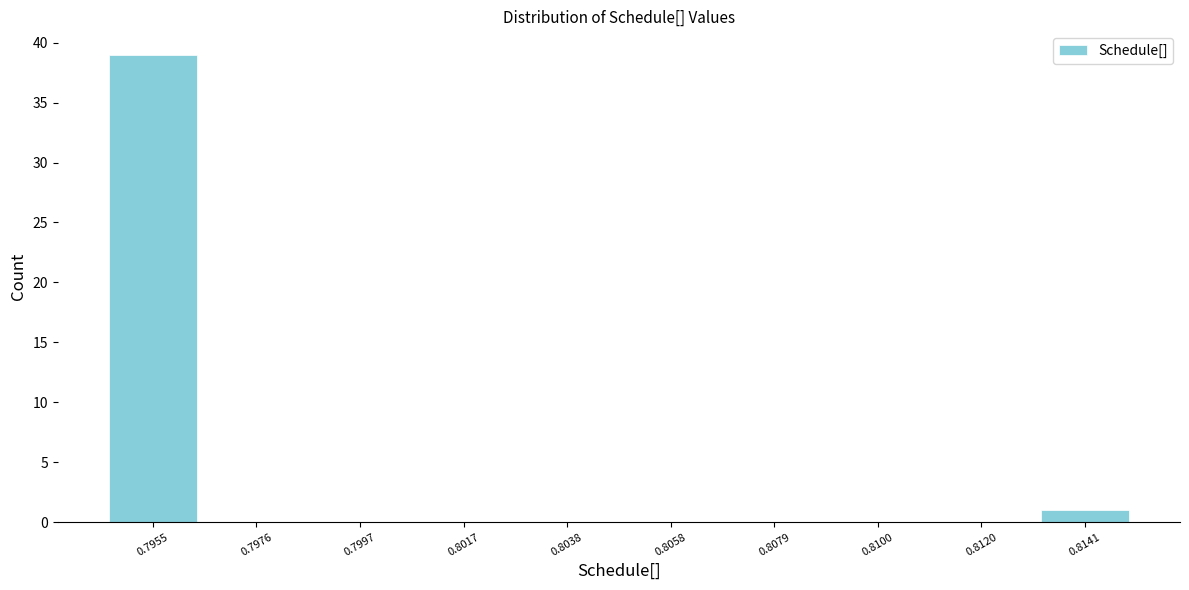

Reading left to right, extract all data points from this chart.

0.7955=39	0.7976=0	0.7997=0	0.8017=0	0.8038=0	0.8058=0	0.8079=0	0.8100=0	0.8120=0	0.8141=1